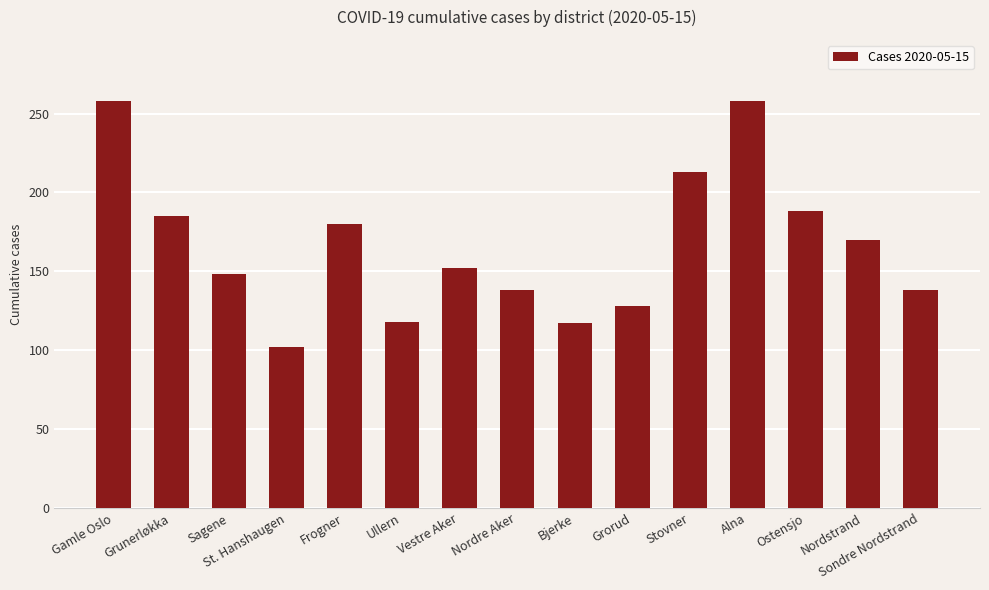

What is the sum of the values at Gamle Oslo and Grorud?

386